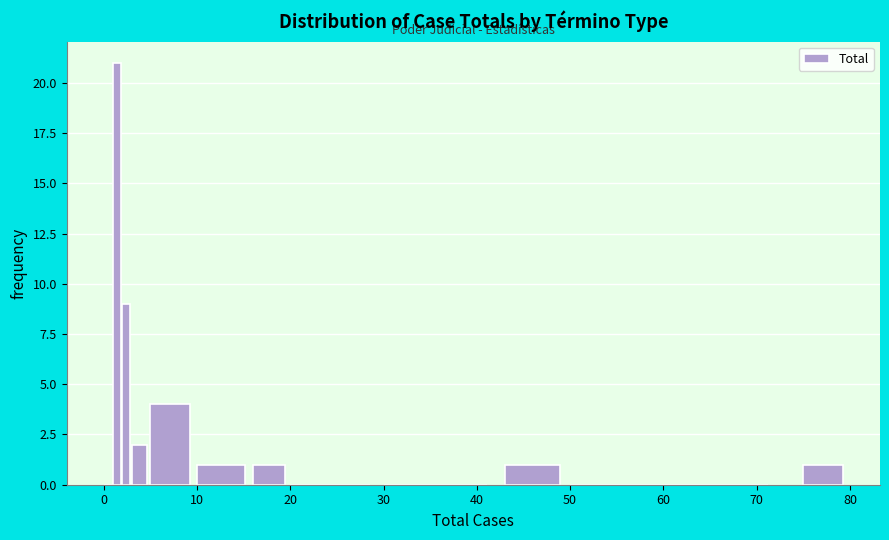

Around what value on the x-axis is the tallest bar? Give the approximate position of its centre, as read against the axis.

1